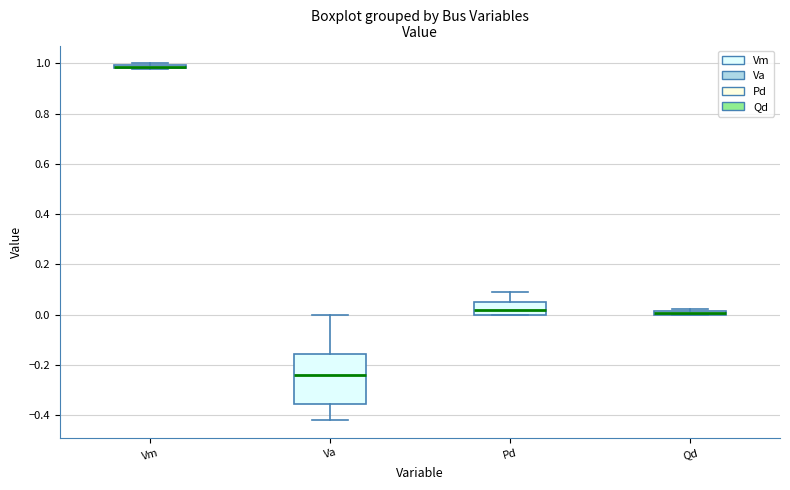

Where is the upper edge of the box for Qd on the y-axis? The values are not printed on the chart, so give them approximately, as read against the axis.

0.02